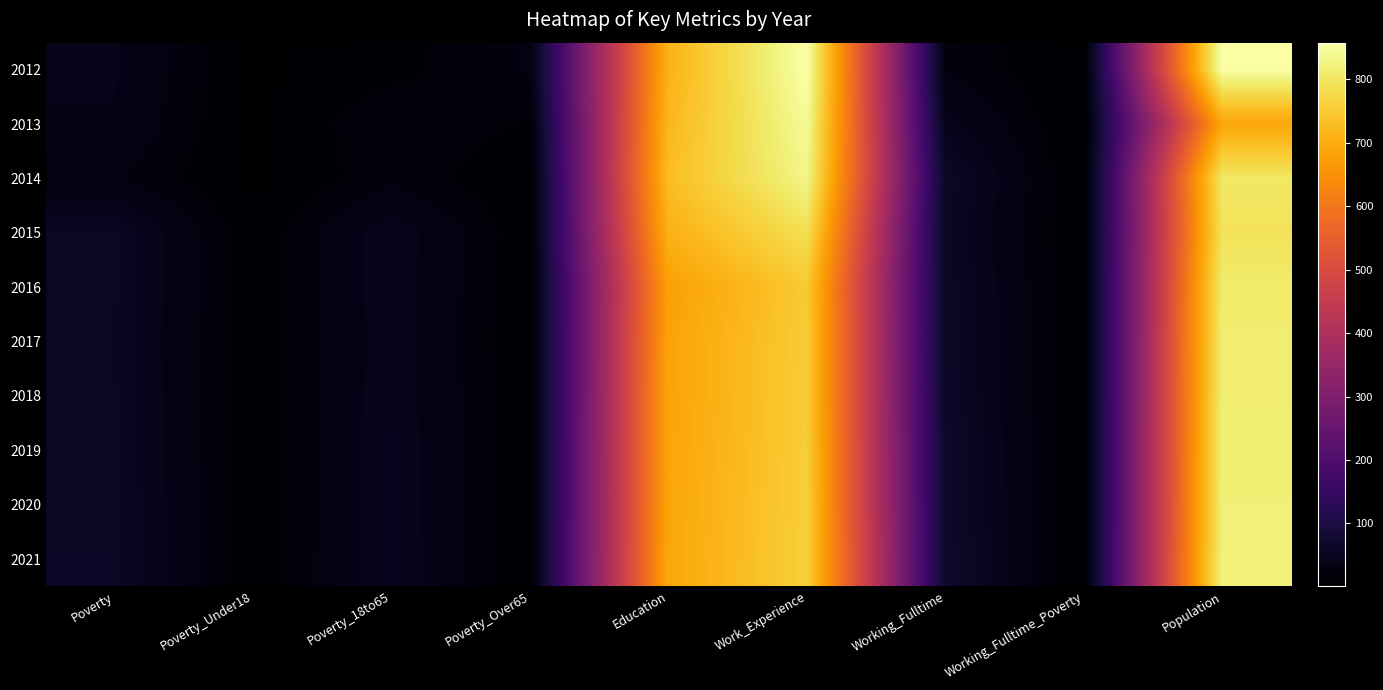

What is the total value across all series at Working_Fulltime?

568